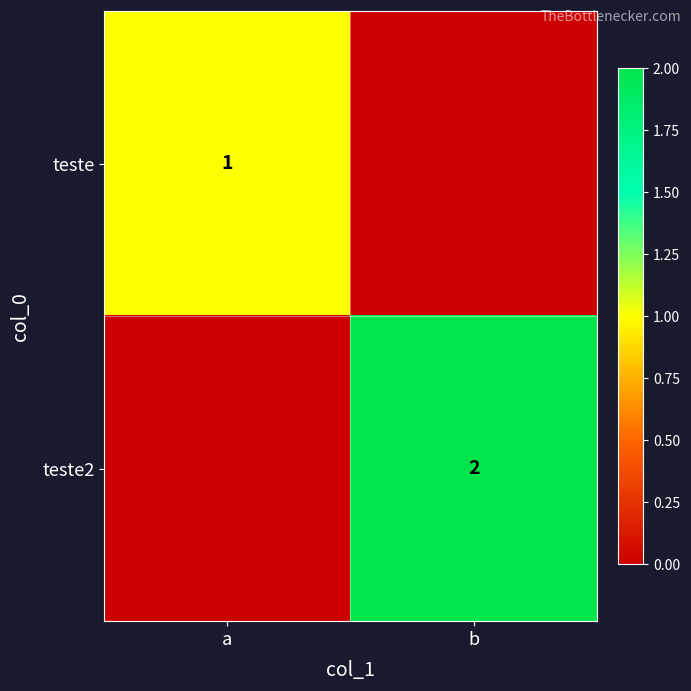

True or false: teste2 has a value of 2 at b.

True